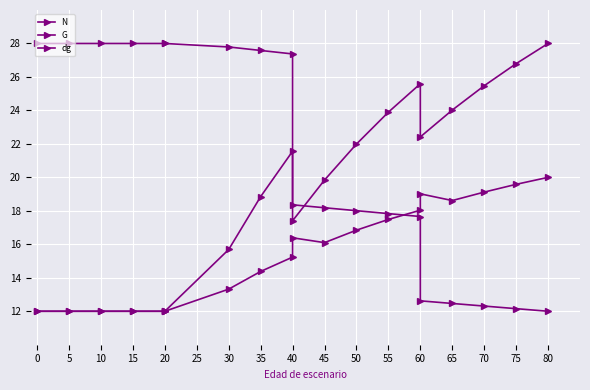

What is the total value across all series at 20?

52.0